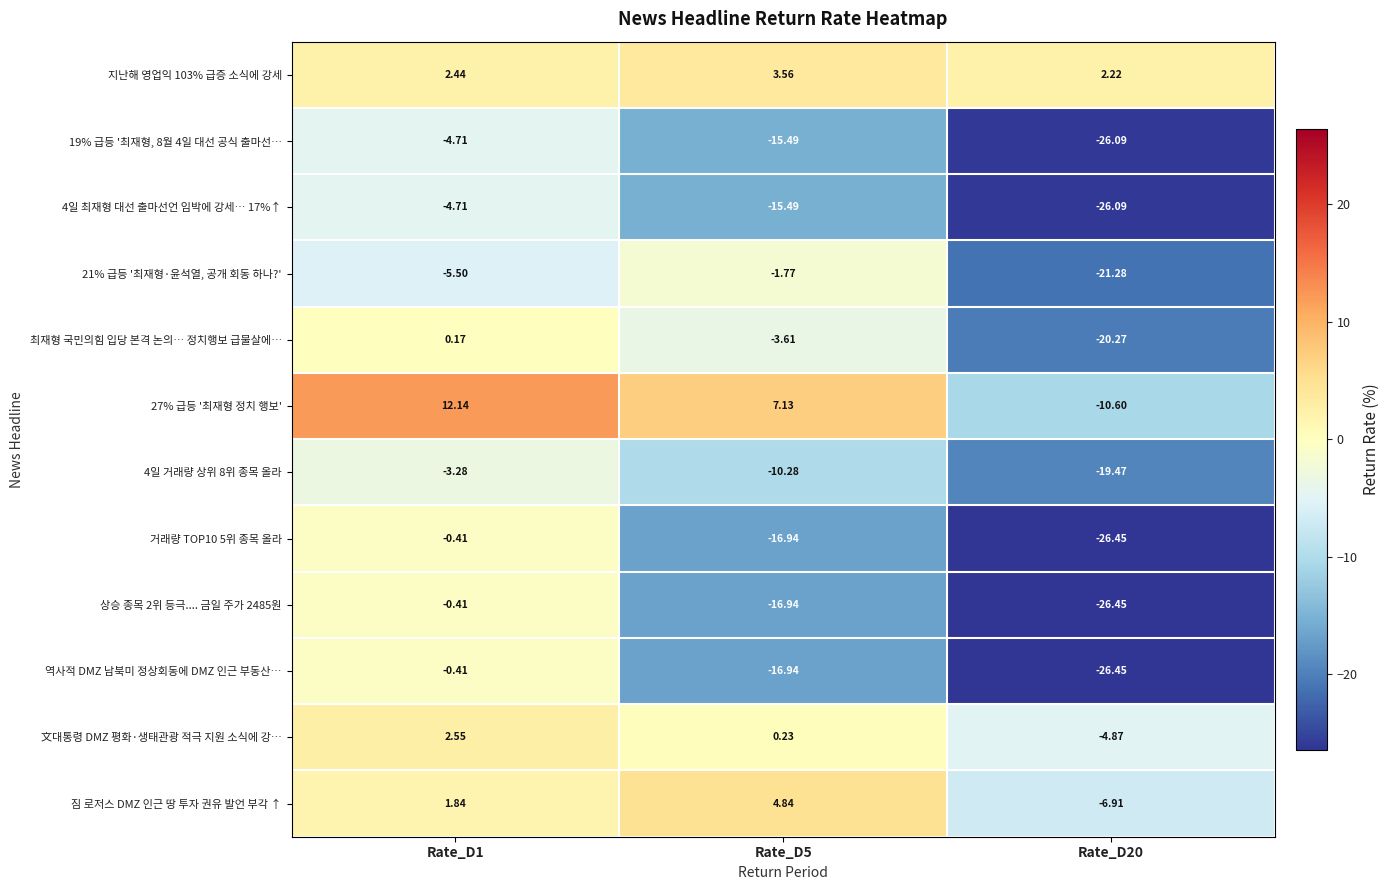

Is the value of 文대통령 DMZ 평화·생태관광 적극 지원 소식에 강… at Rate_D5 greater than the value of 짐 로저스 DMZ 인근 땅 투자 권유 발언 부각 ↑ at Rate_D5?

No